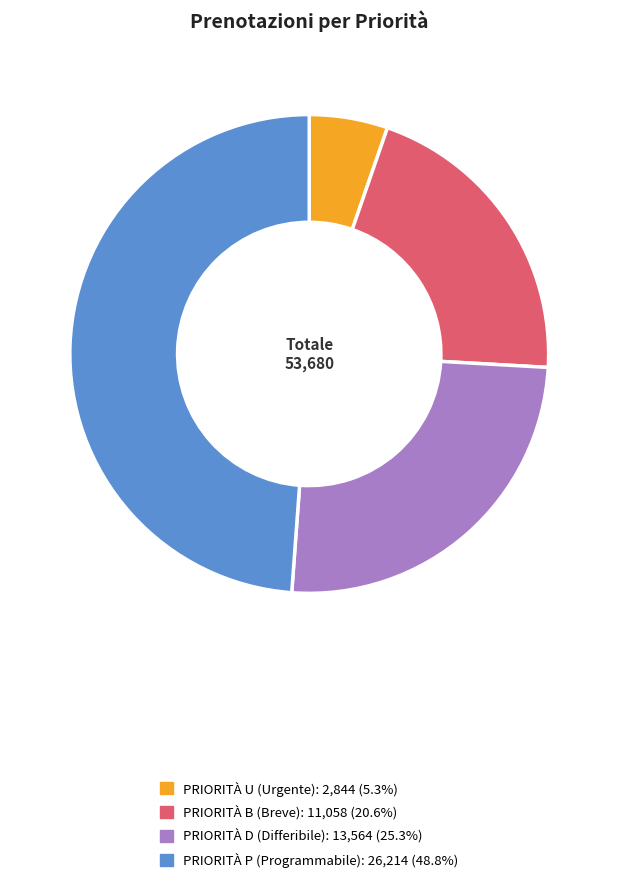

Approximately how many times larger is the value at PRIORITÀ U (Urgente) compared to PRIORITÀ P (Programmabile)?

0.1